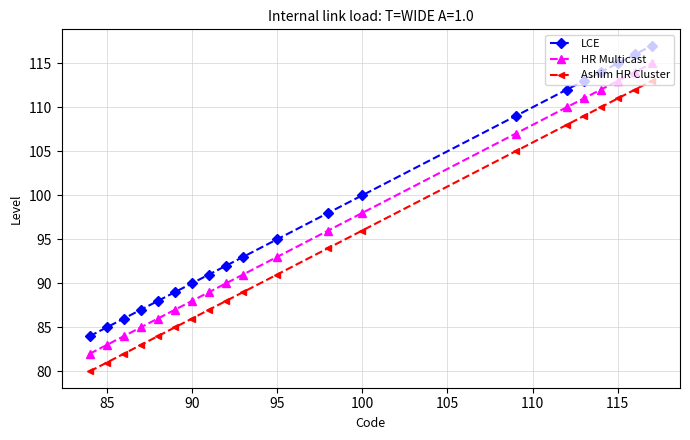

Reading left to right, list all the values displayed in this chart.

LCE: 84	85	86	87	88	89	90	91	92	93	95	98	100	109	112	113	114	115	116	117
HR Multicast: 82	83	84	85	86	87	88	89	90	91	93	96	98	107	110	111	112	113	114	115
Ashim HR Cluster: 80	81	82	83	84	85	86	87	88	89	91	94	96	105	108	109	110	111	112	113